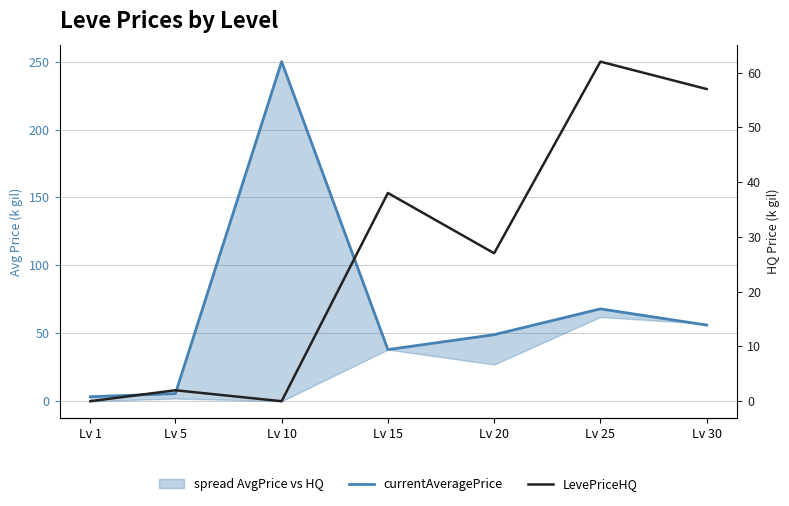

Which category has the highest value in the currentAveragePrice series?

Lv 10